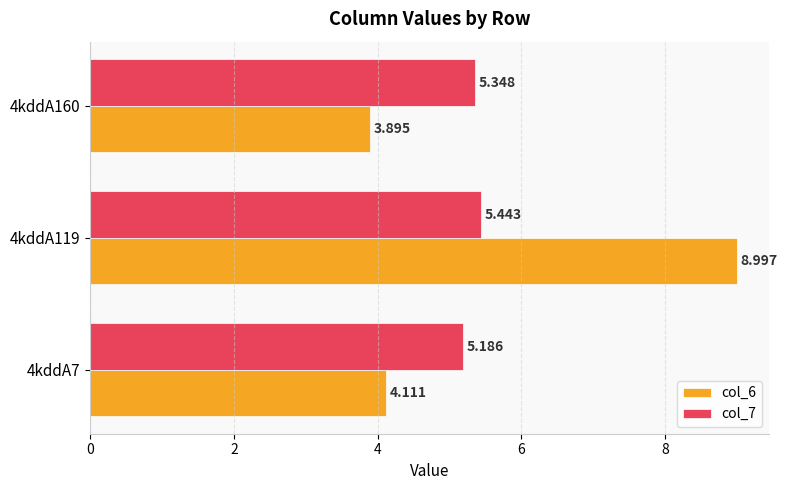

Is the value of col_7 at 4kddA119 greater than the value of col_6 at 4kddA119?

No